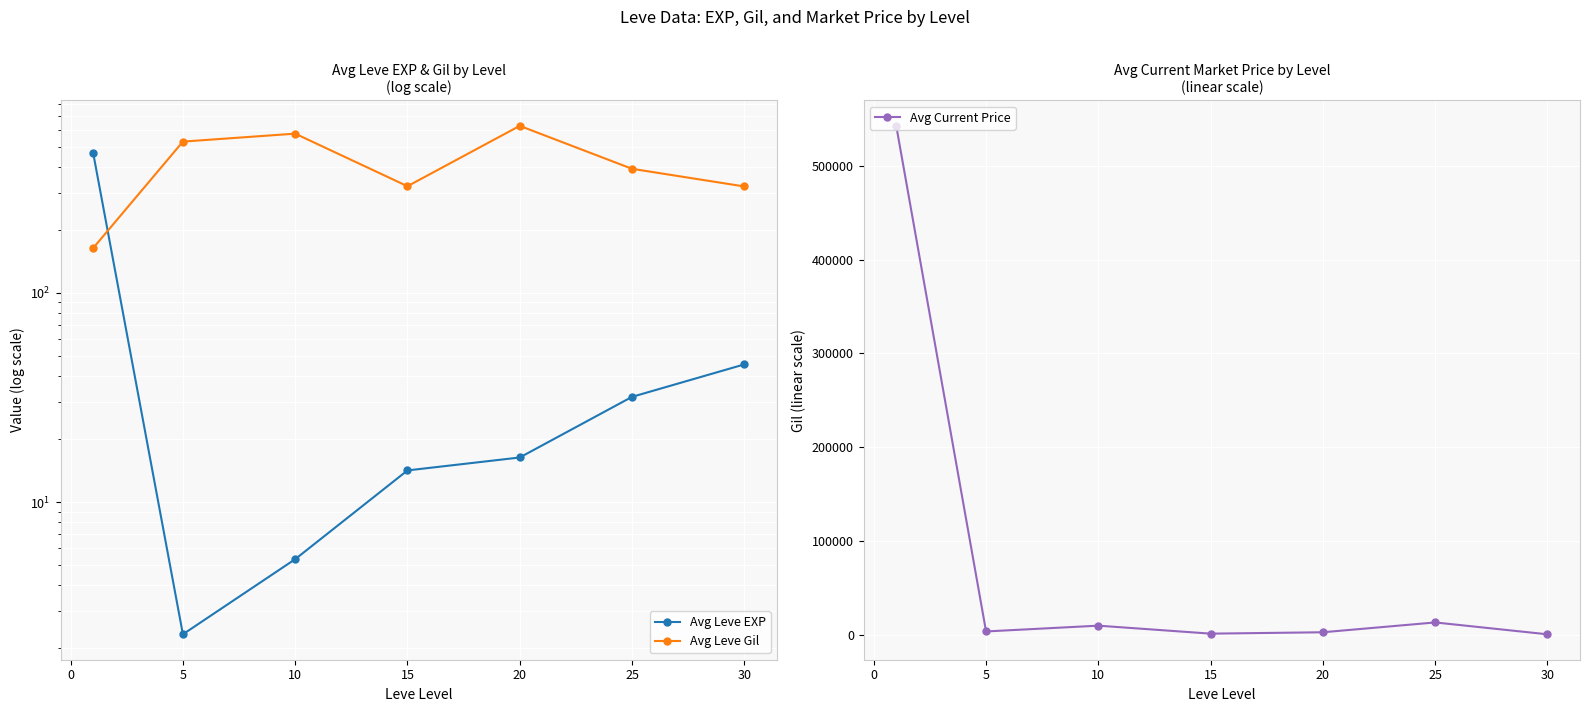

True or false: Avg Current Price has more than 0 interior local peaks.

True